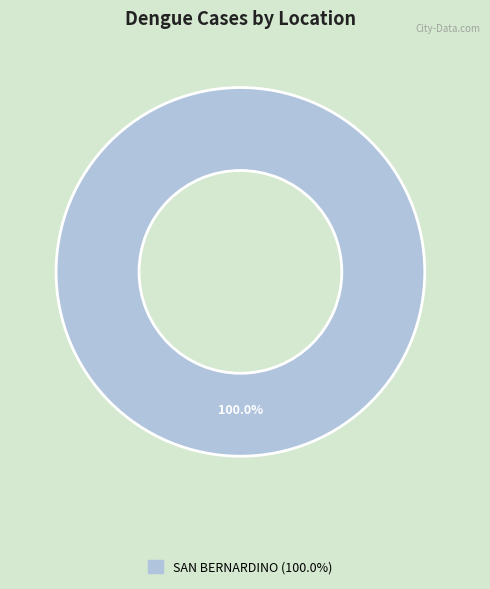

How many slices are in this pie chart?

1